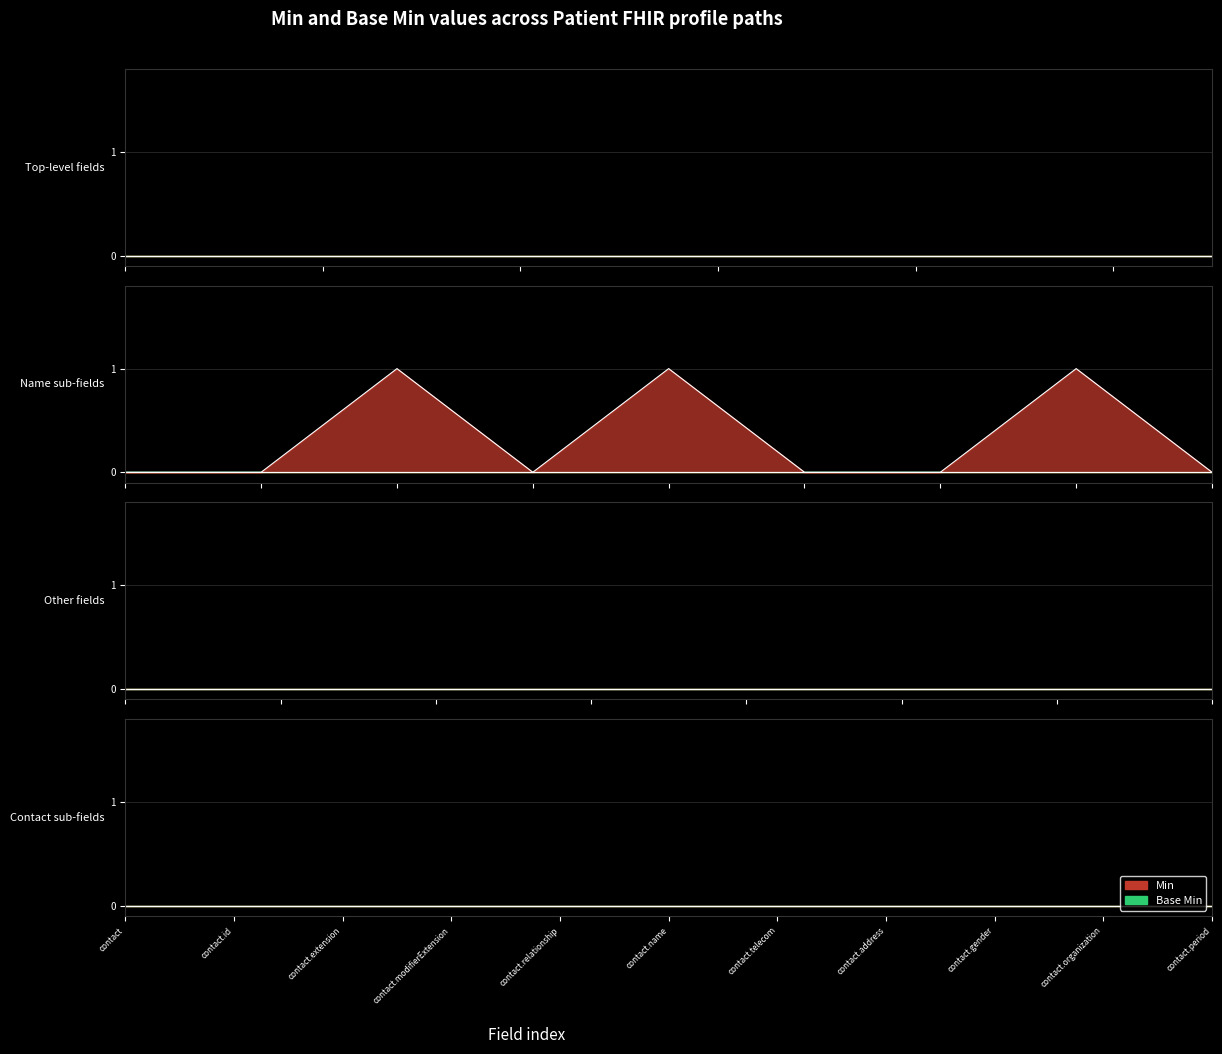

What are all the series names shown in the legend?

Min, Base Min